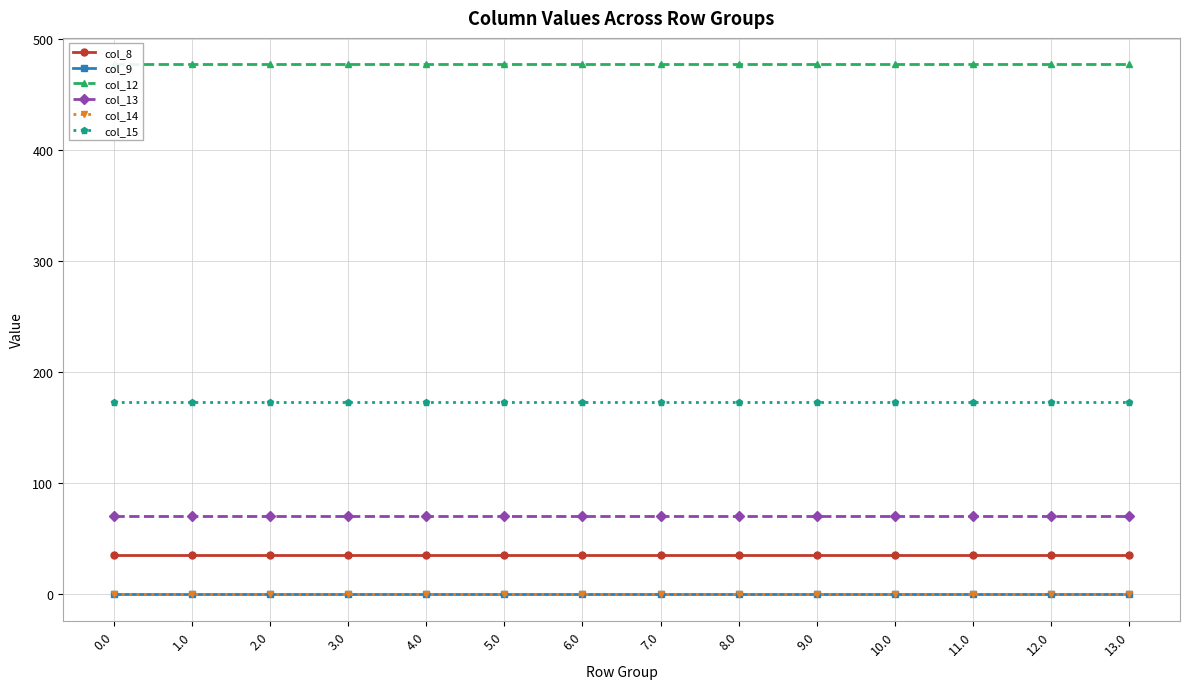

Is it true that col_12 equals 268.3 at 6.0?

False